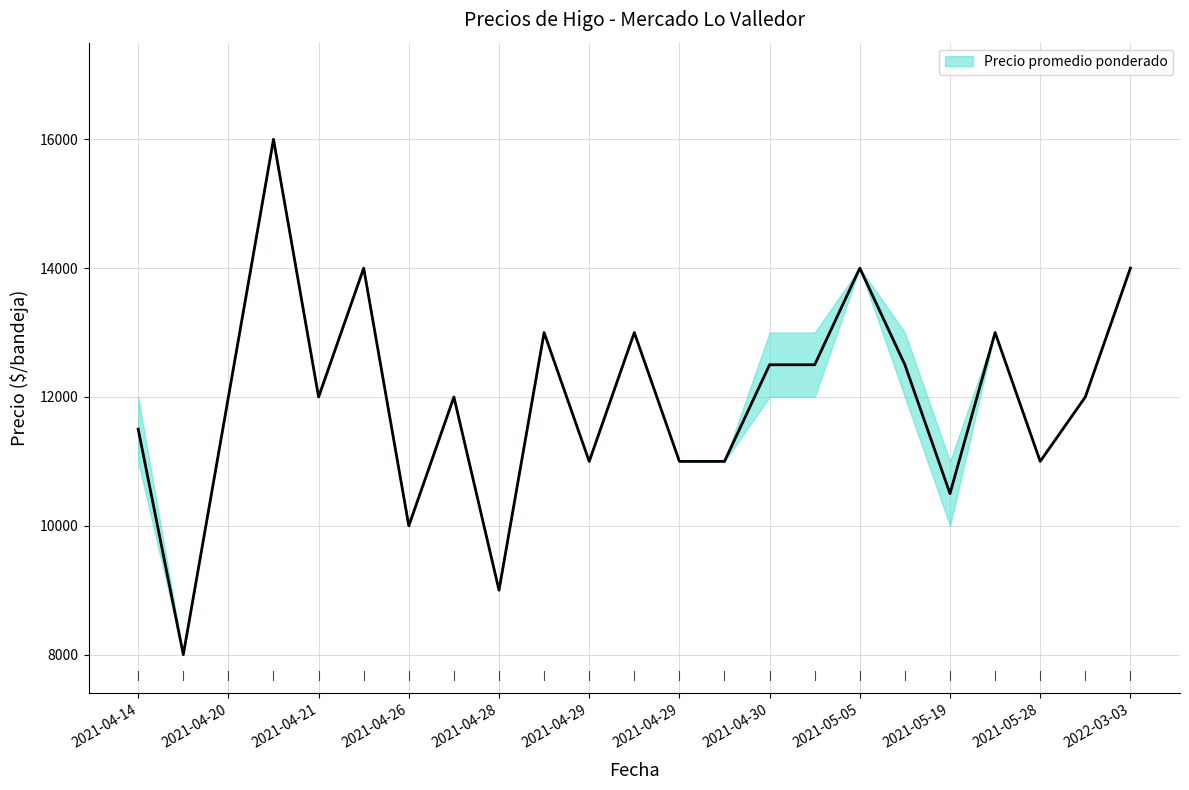

Which series has the widest spread of values?

Precio promedio ponderado